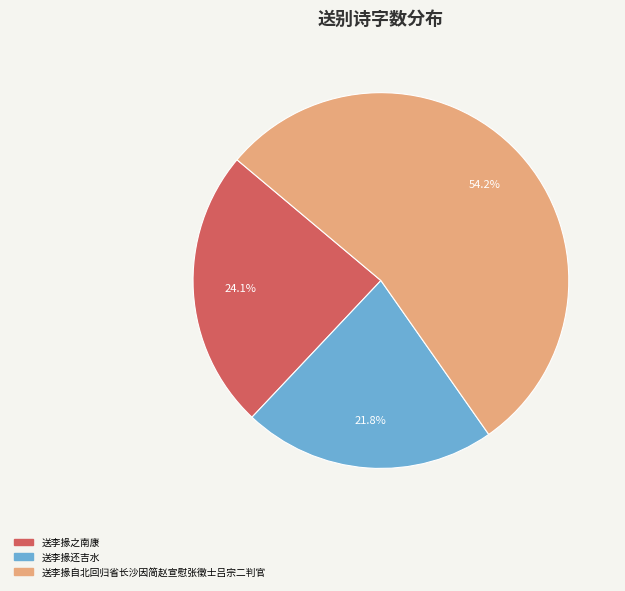

Does any single category account for the majority?

Yes